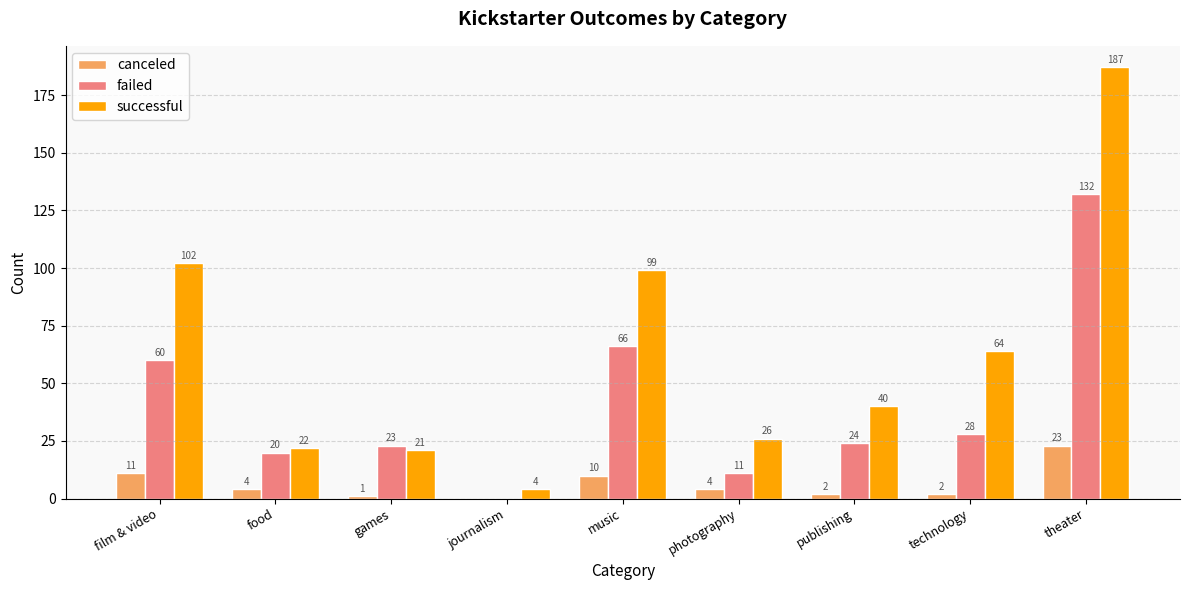

At which category is the sum across all series the highest?

theater